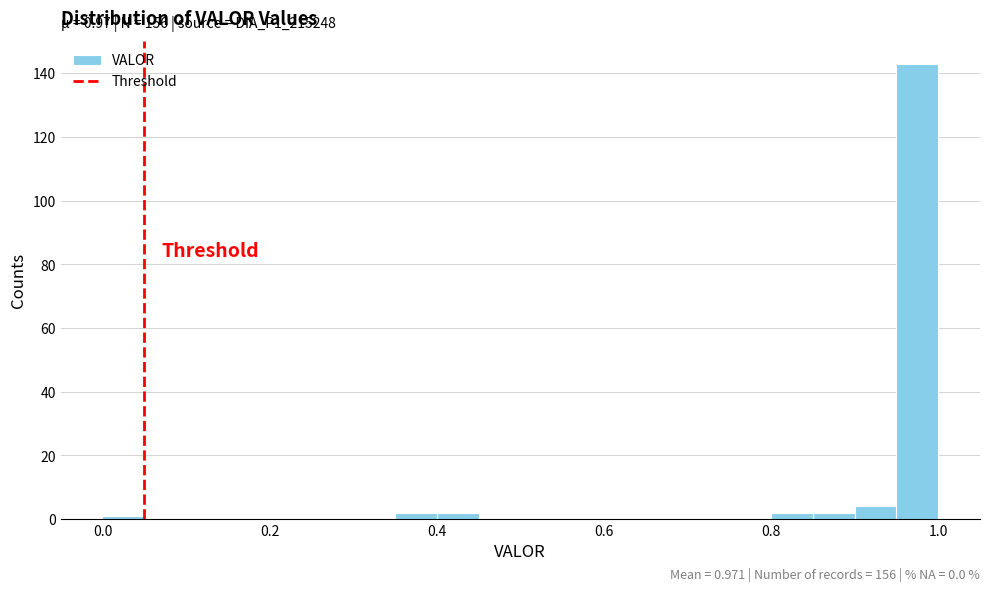

Around what value on the x-axis is the tallest bar? Give the approximate position of its centre, as read against the axis.

0.98